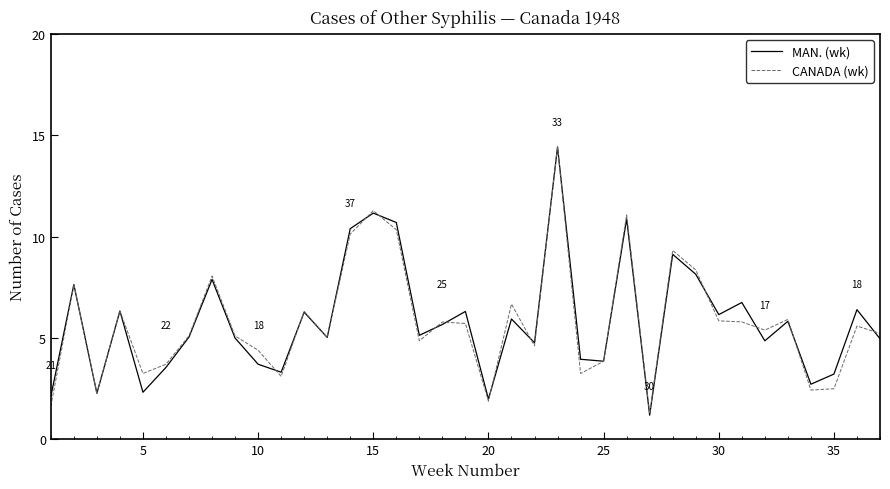

What is the greatest value displayed?

14.4